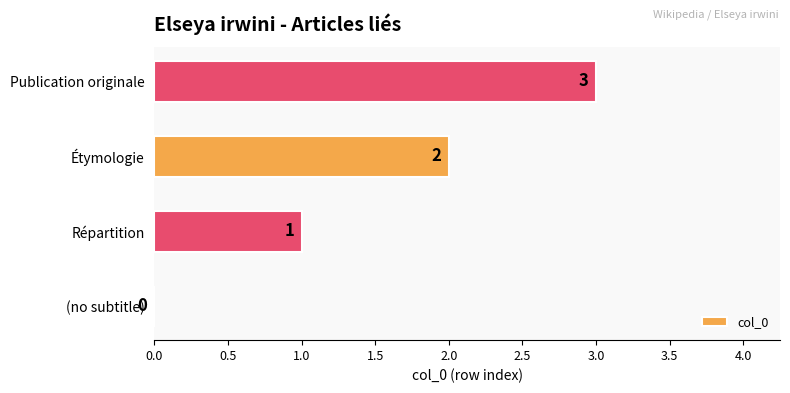

How many values are between 1 and 3?

3